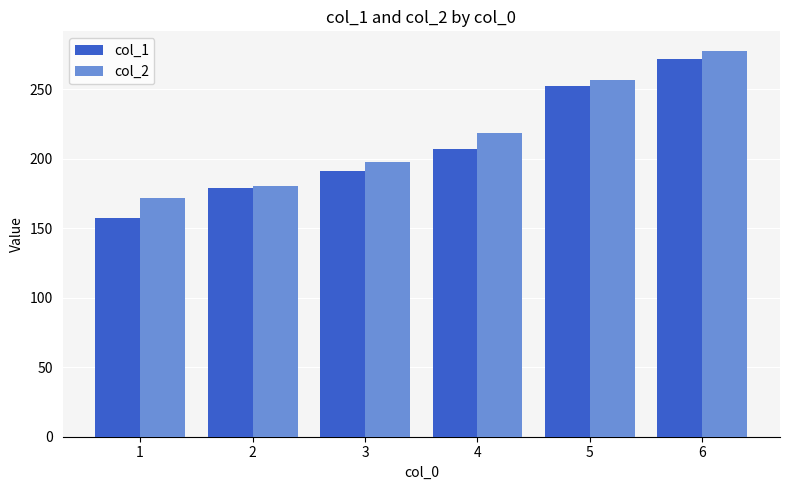

What is the sum of all col_1 values?

1258.2